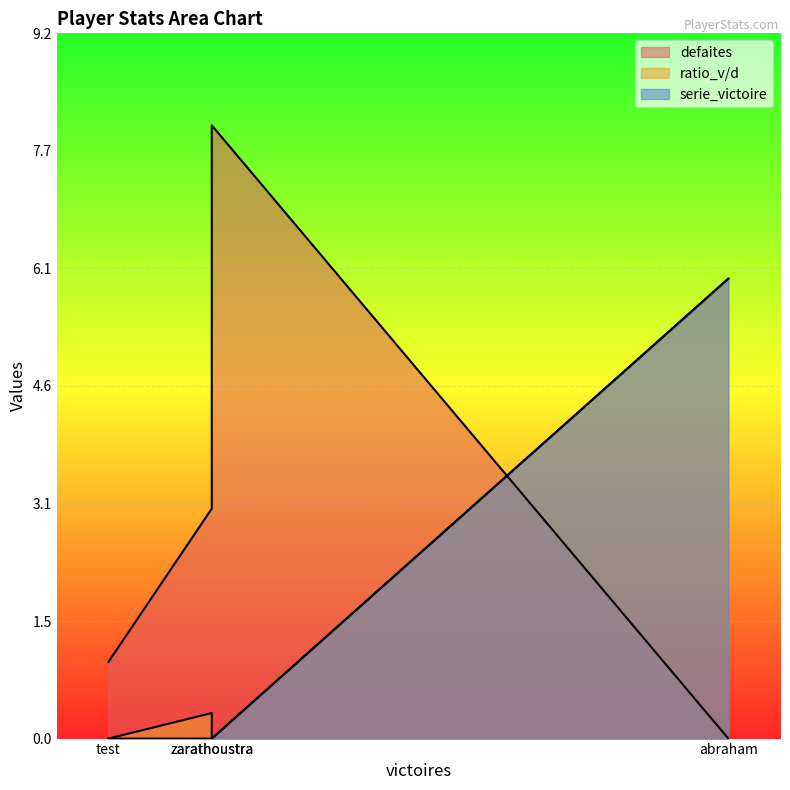

What is the spread (max minus min) of values at test?

1.0